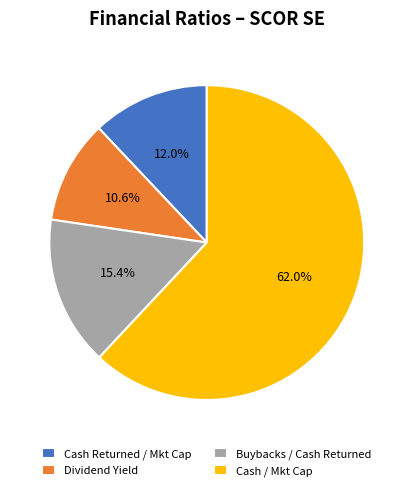

Rank the categories by value from lowest to highest.

Dividend Yield, Cash Returned / Mkt Cap, Buybacks / Cash Returned, Cash / Mkt Cap